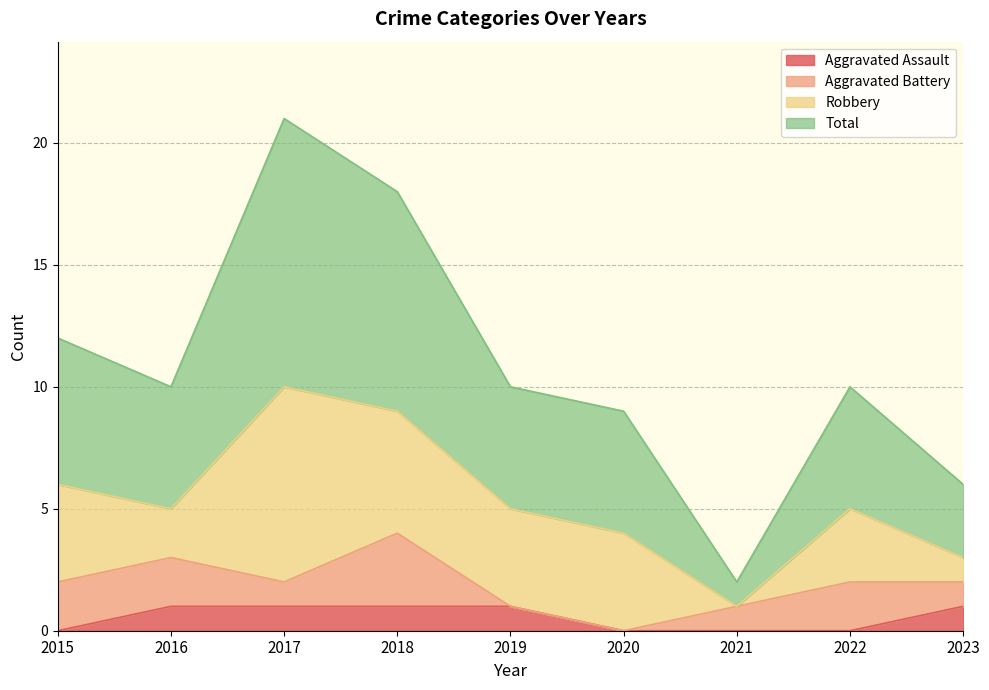

Where is the first local minimum for Total?

2016